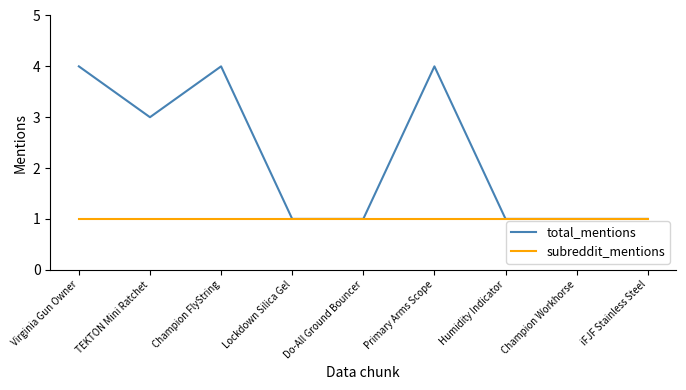

Count the total_mentions values in the range 1 to 4.

9